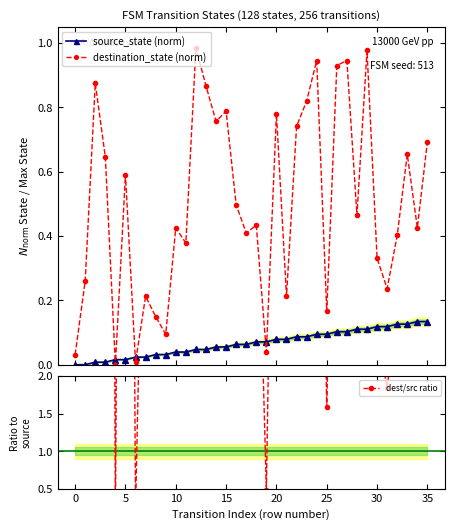

How many distinct data groups are displayed?

3